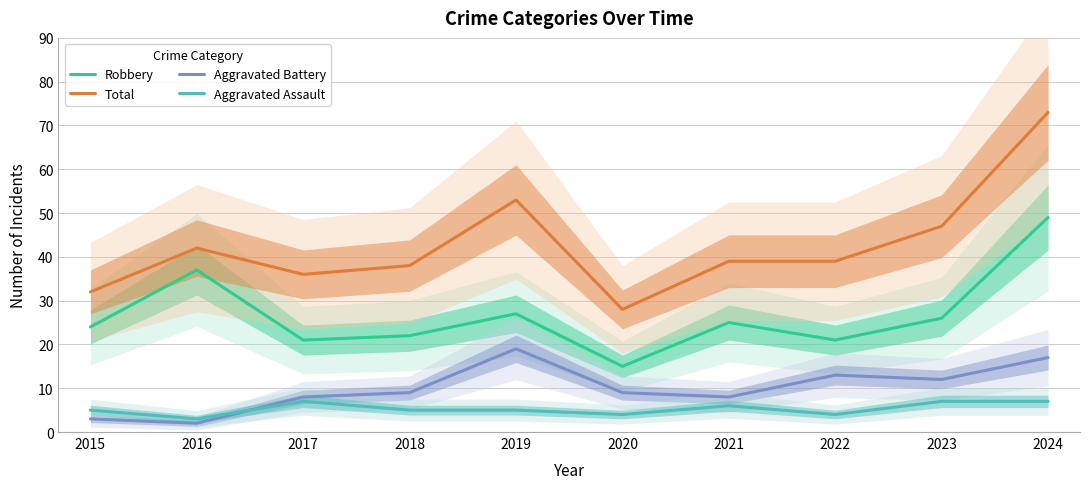

What is the sum of the Aggravated Battery values at 2020 and 2015?

12